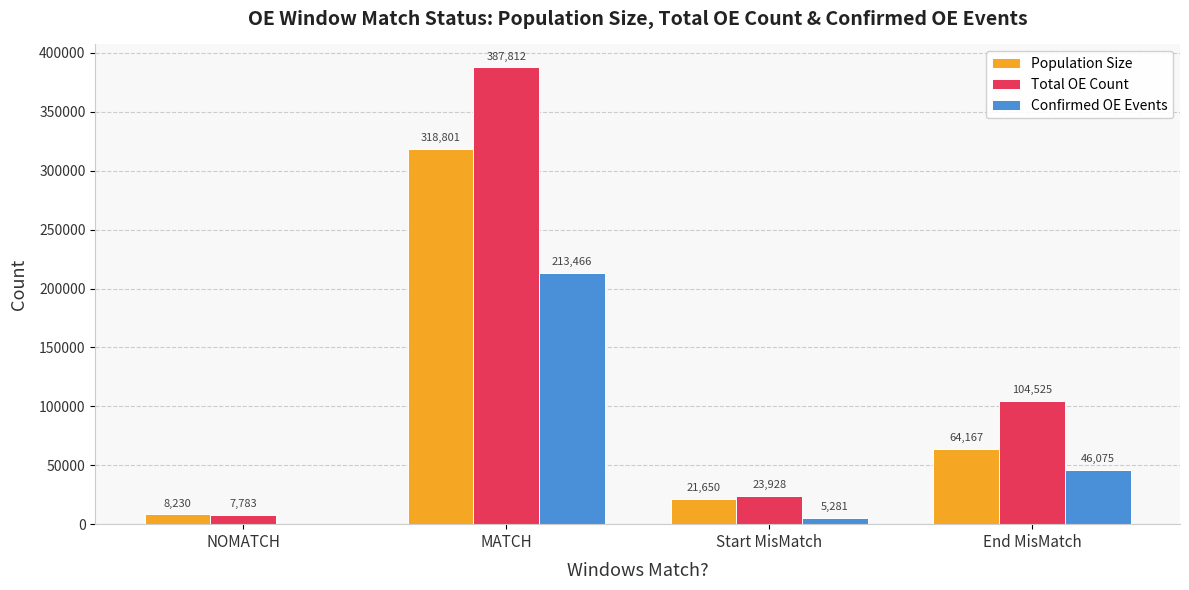

How many data points does each series have?

4